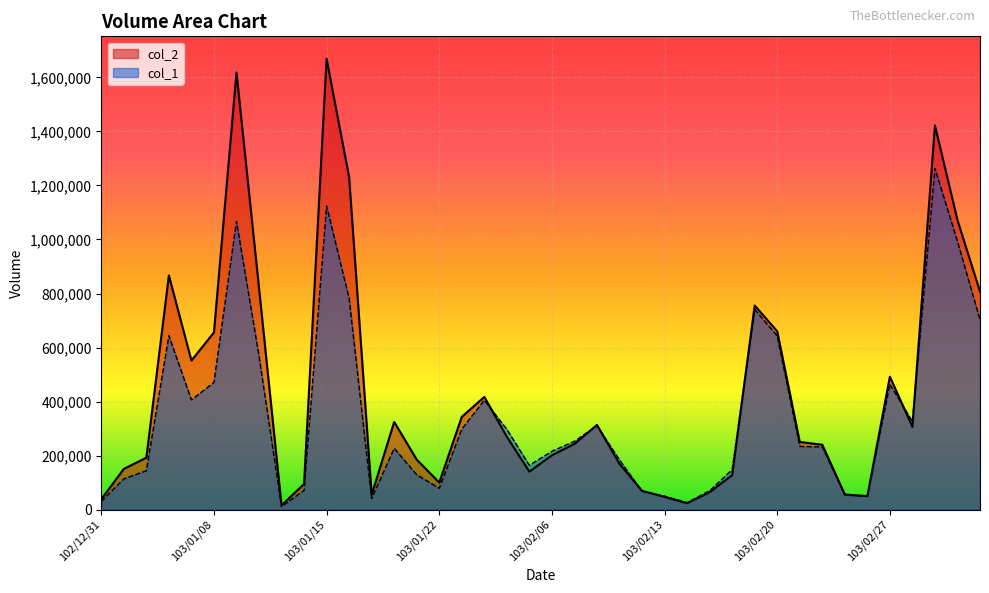

Between 103/01/10 and 103/02/12, which series saw the biggest shift?

col_2